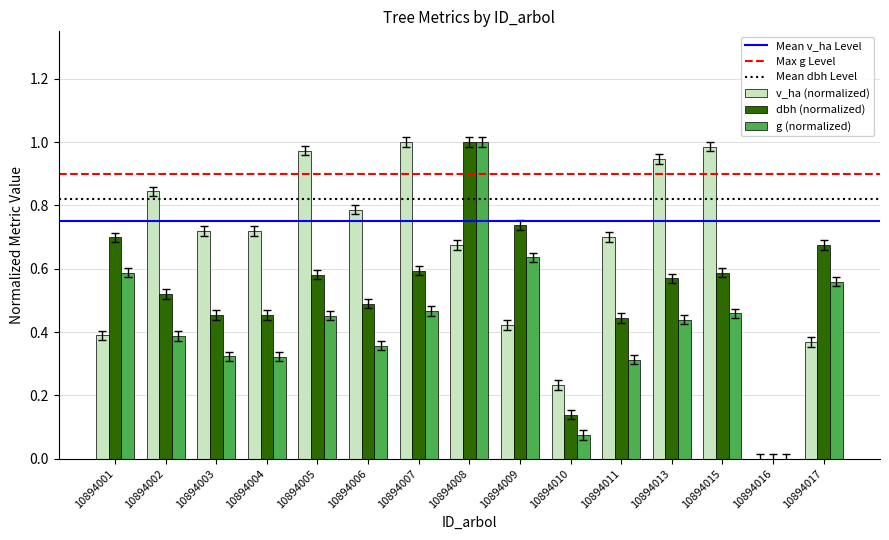

Between 10894002 and 10894003, which series saw the biggest shift?

v_ha (normalized)